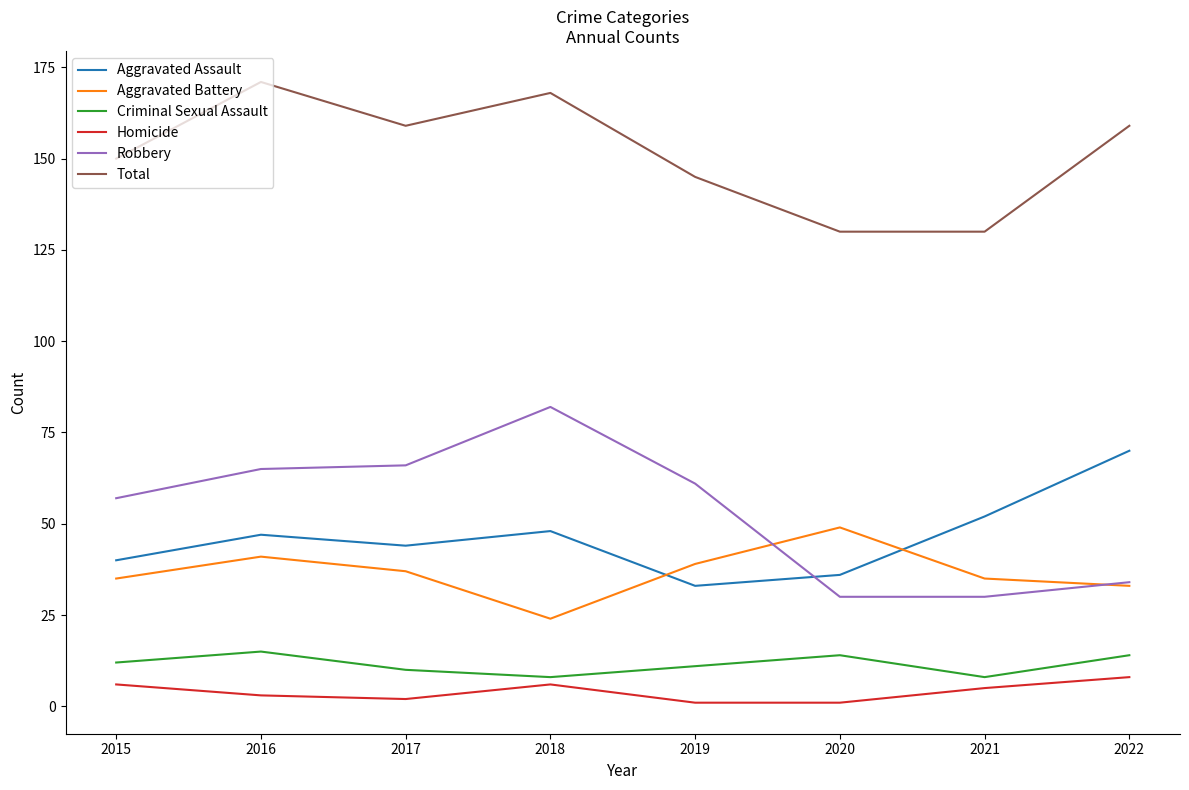

What is the difference between the highest and lowest values at 2018?

162